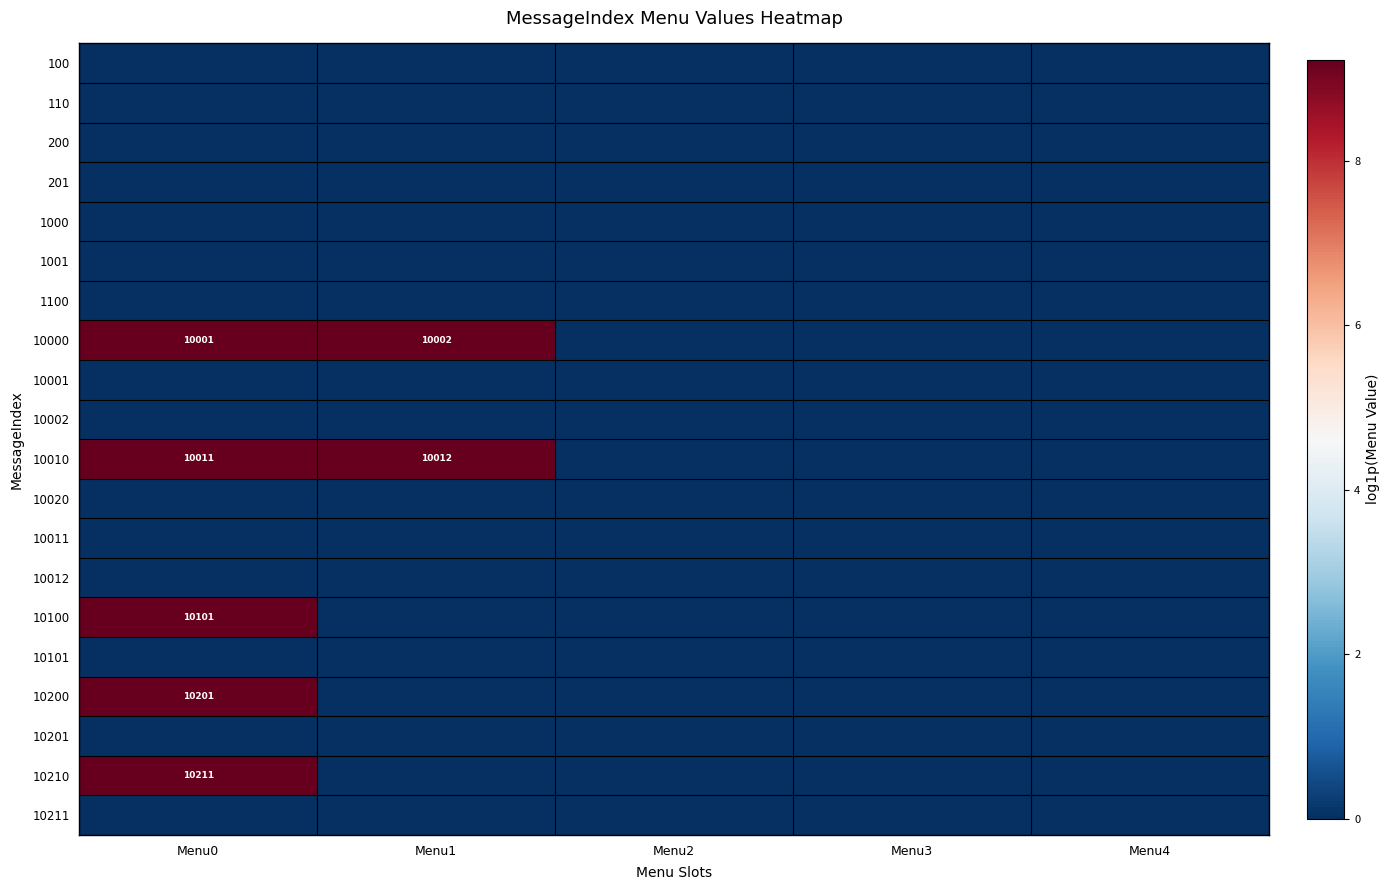

What is the maximum value shown in the chart?

9.2